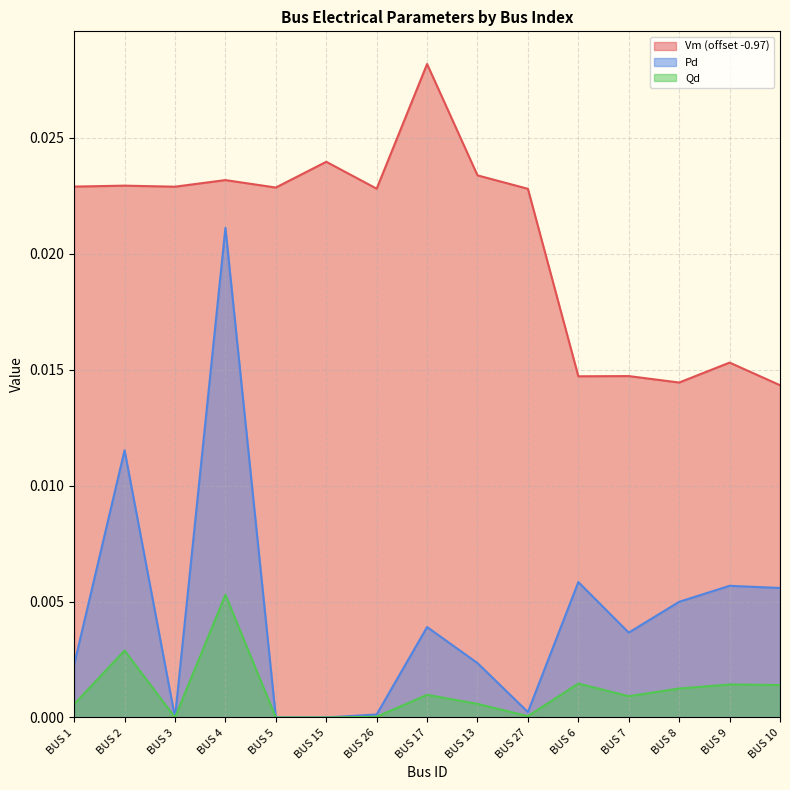

Where is the first local maximum for Pd?

BUS 2